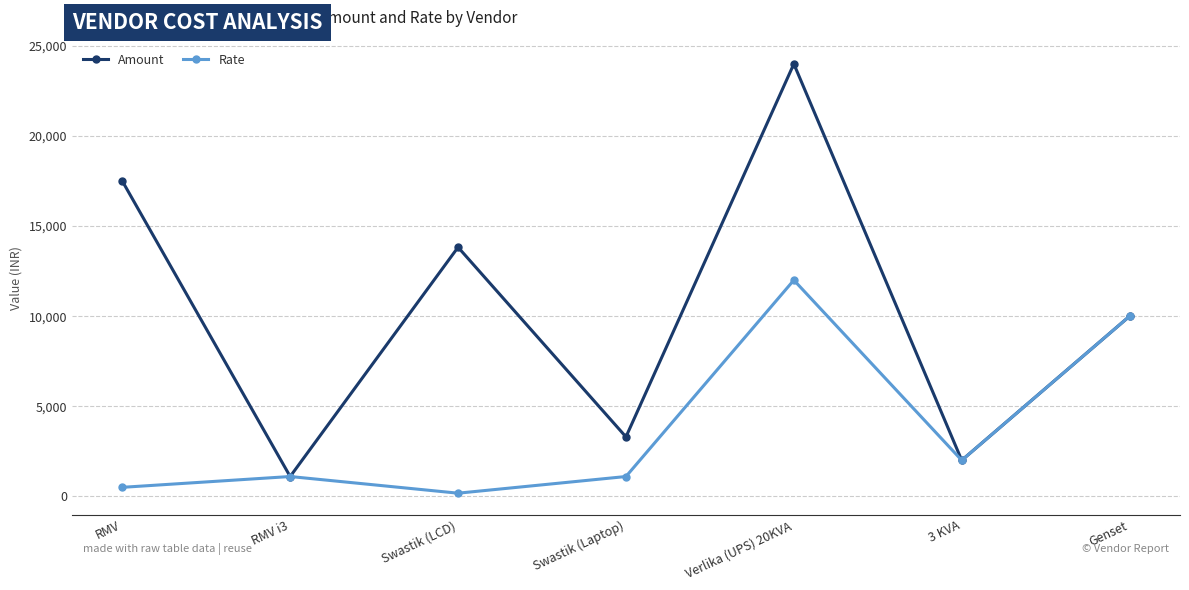

Which series has the largest total across all categories?

Amount